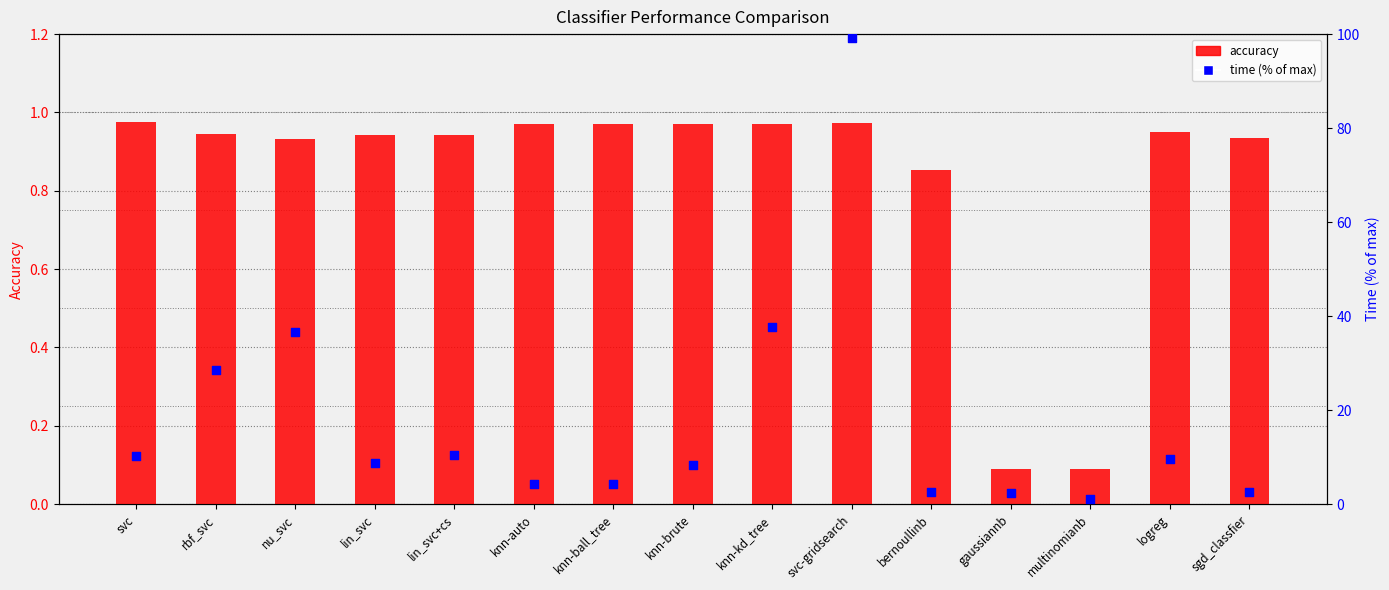

Which series reaches the maximum Y coordinate?

time (% of max)